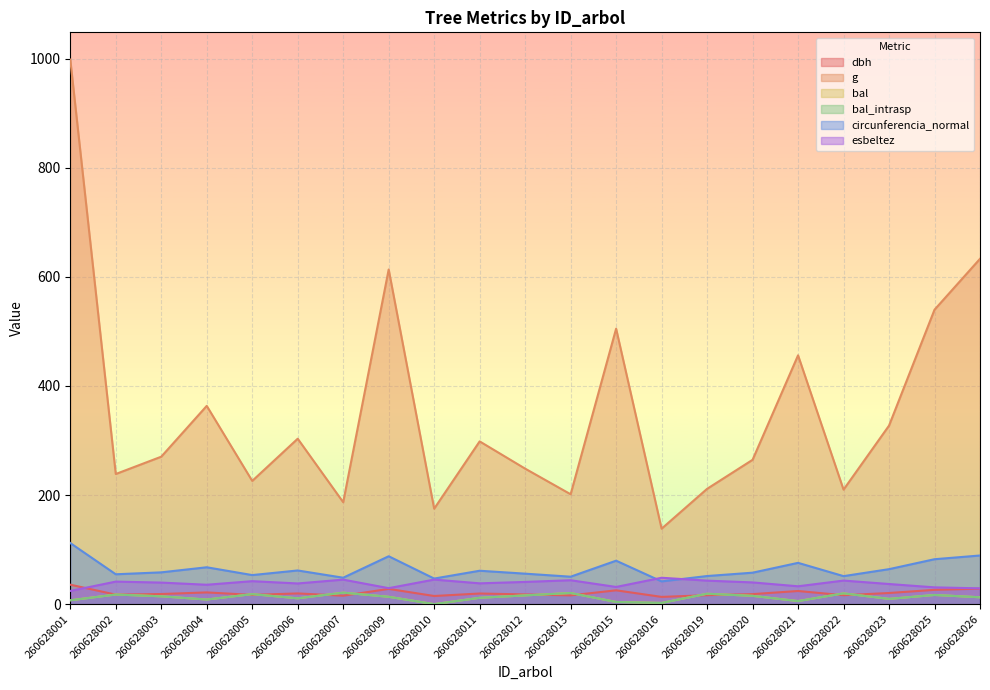

At 260628006, list the series in order from largest to smallest.

g, circunferencia_normal, esbeltez, dbh, bal, bal_intrasp